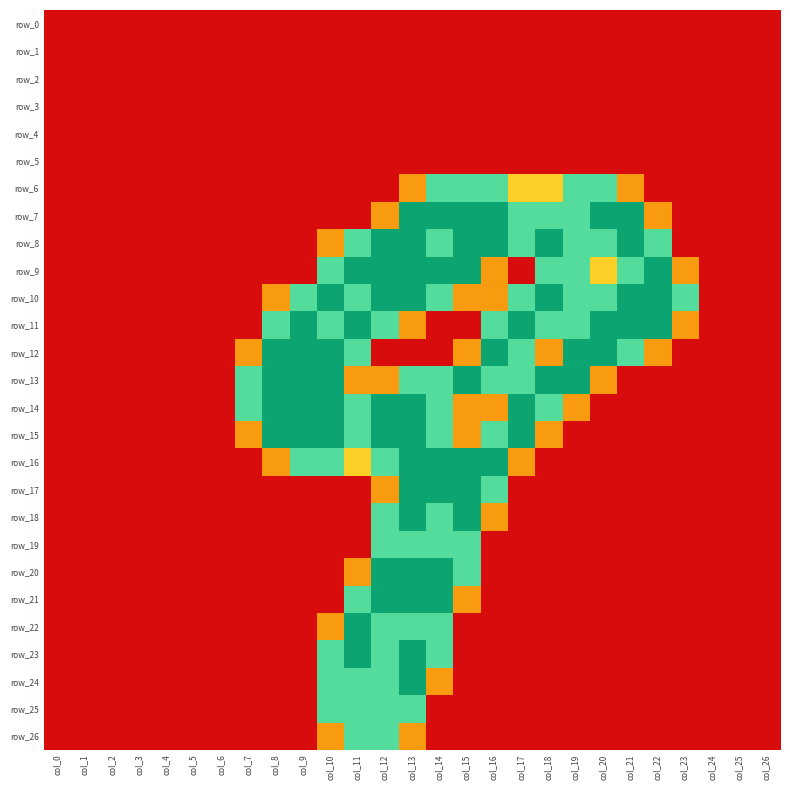

What is the maximum value for row_17?

2.0